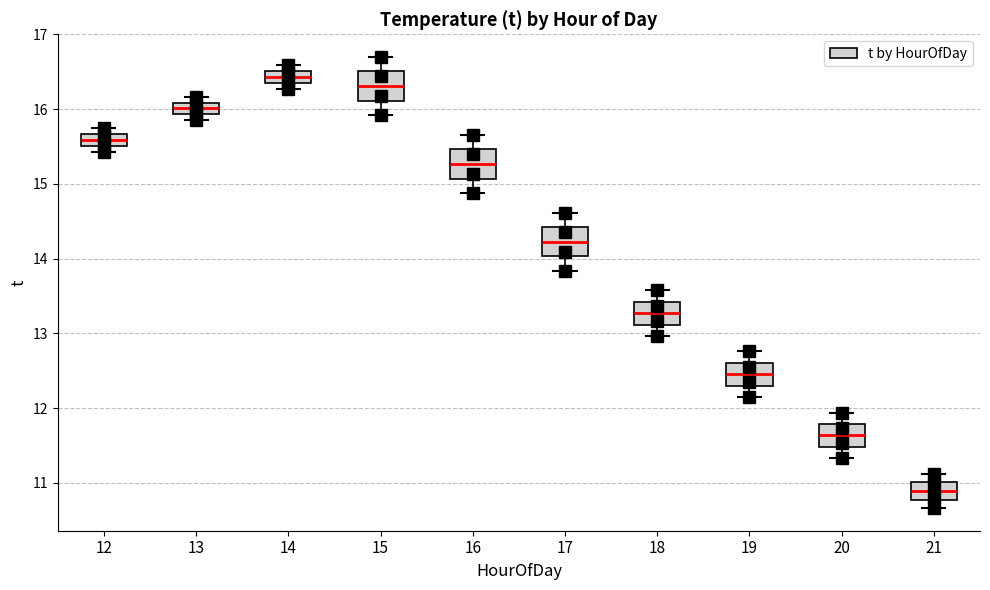

Reading left to right, read every box against the y-axis: the position of its median line, the range the box covers, and the ends of its whiskers. The values are not printed on the chart, so give them approximately, as read against the axis.

12: median 15.6, box 15.5 to 15.7, whiskers 15.4 to 15.7 (above the box's upper edge)
13: median 16.0, box 15.9 to 16.1, whiskers 15.9 (just below the box's lower edge) to 16.2
14: median 16.4 (inside the box), box 16.4 to 16.5, whiskers 16.3 to 16.6
15: median 16.3, box 16.1 to 16.5, whiskers 15.9 to 16.7
16: median 15.3, box 15.1 to 15.5, whiskers 14.9 to 15.7
17: median 14.2, box 14.0 to 14.4, whiskers 13.8 to 14.6
18: median 13.3, box 13.1 to 13.4, whiskers 13.0 to 13.6
19: median 12.5, box 12.3 to 12.6, whiskers 12.1 to 12.8
20: median 11.6, box 11.5 to 11.8, whiskers 11.3 to 11.9
21: median 10.9, box 10.8 to 11.0, whiskers 10.7 to 11.1